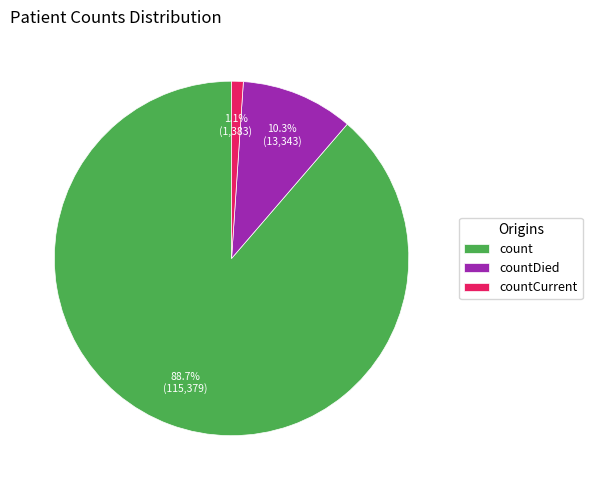

To the nearest percent, what is the difference between the countDied and count slice percentages?

78%